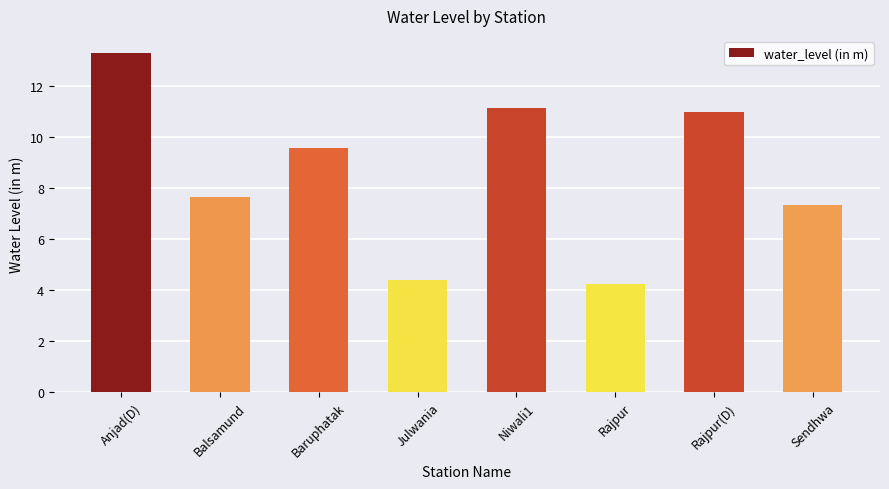

How many bars are there in total?

8